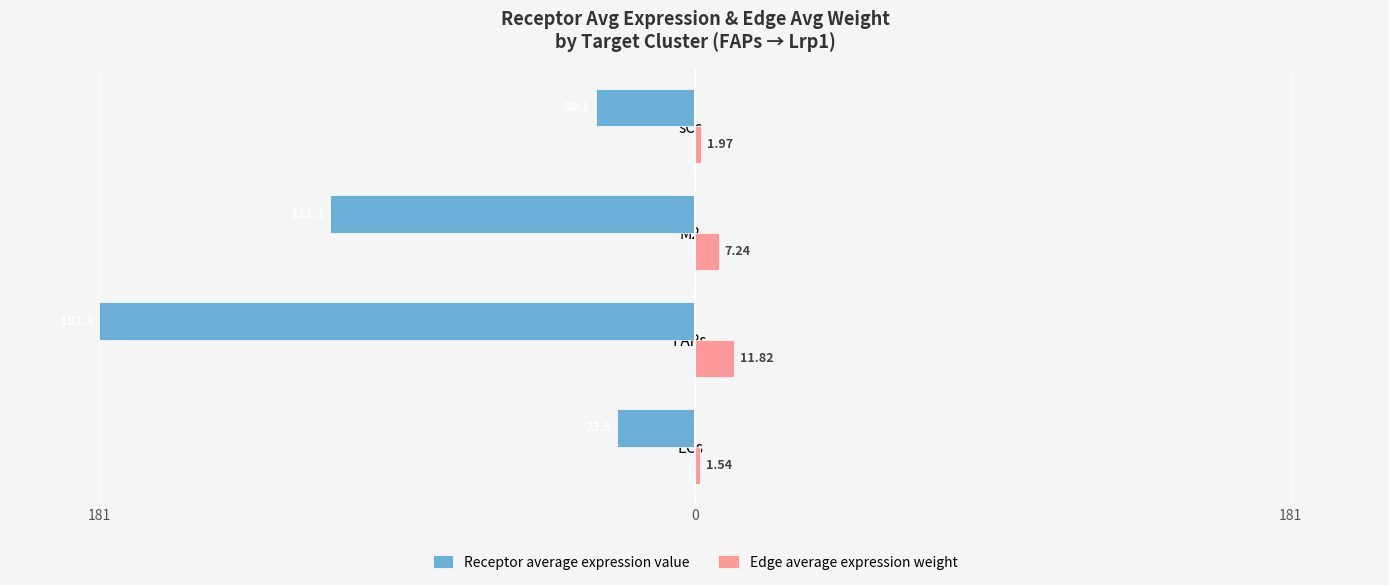

Reading right to left, what are all the values shown in this chart?

Receptor average expression value: -30.1	-111.1	-181.3	-23.6
Edge average expression weight: 2.0	7.2	11.8	1.5